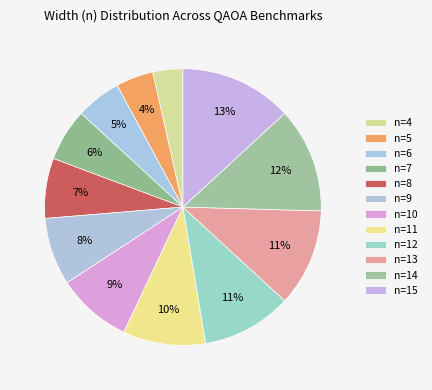

Is it true that n=13 is 20% of the pie?

False